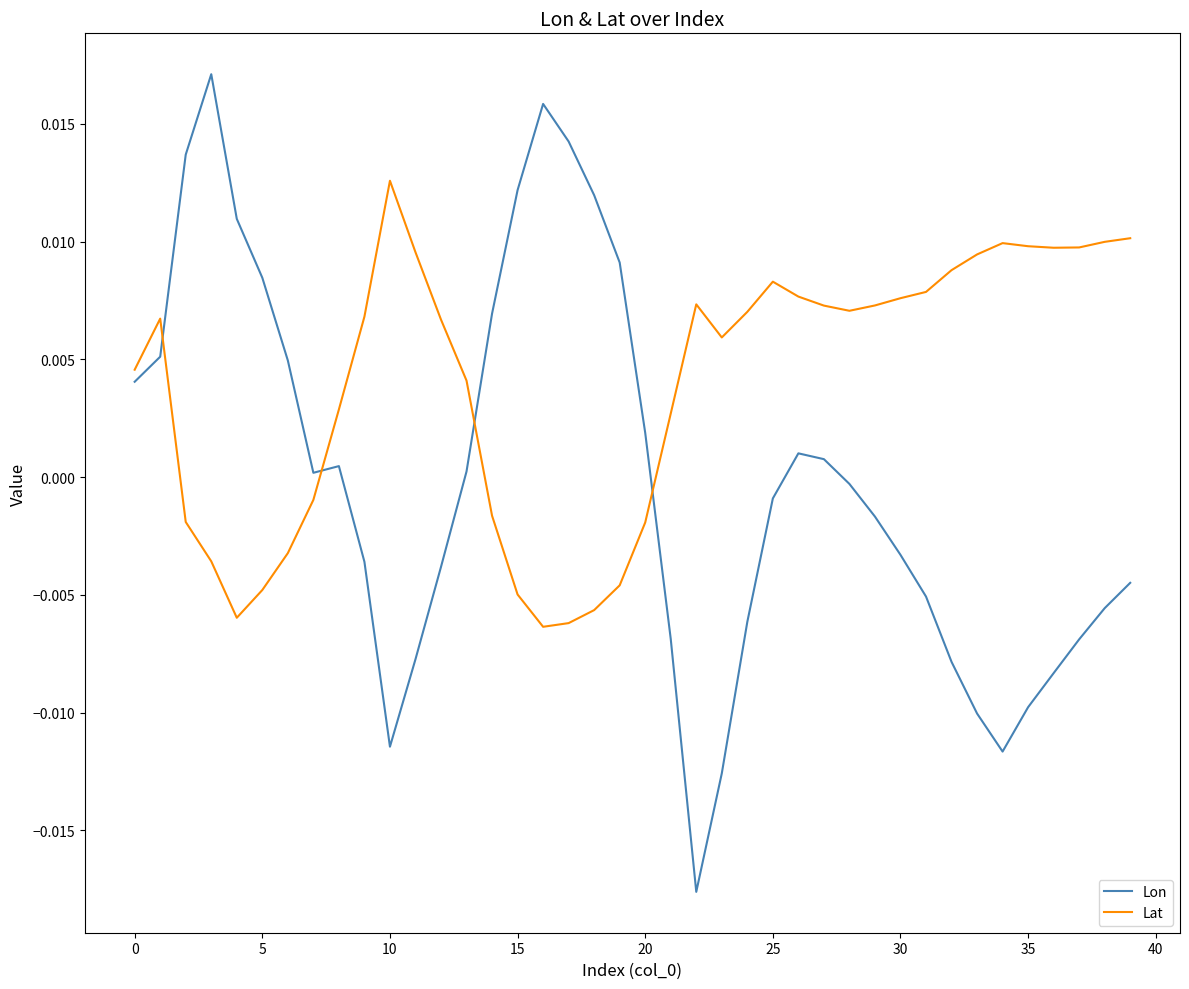

At how many categories does at least one series exceed 0?

40